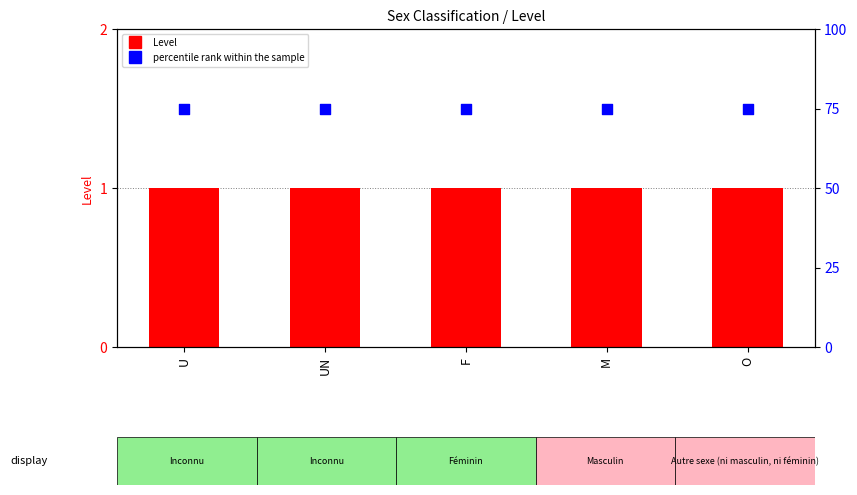

What is the total value across all series at M?

76